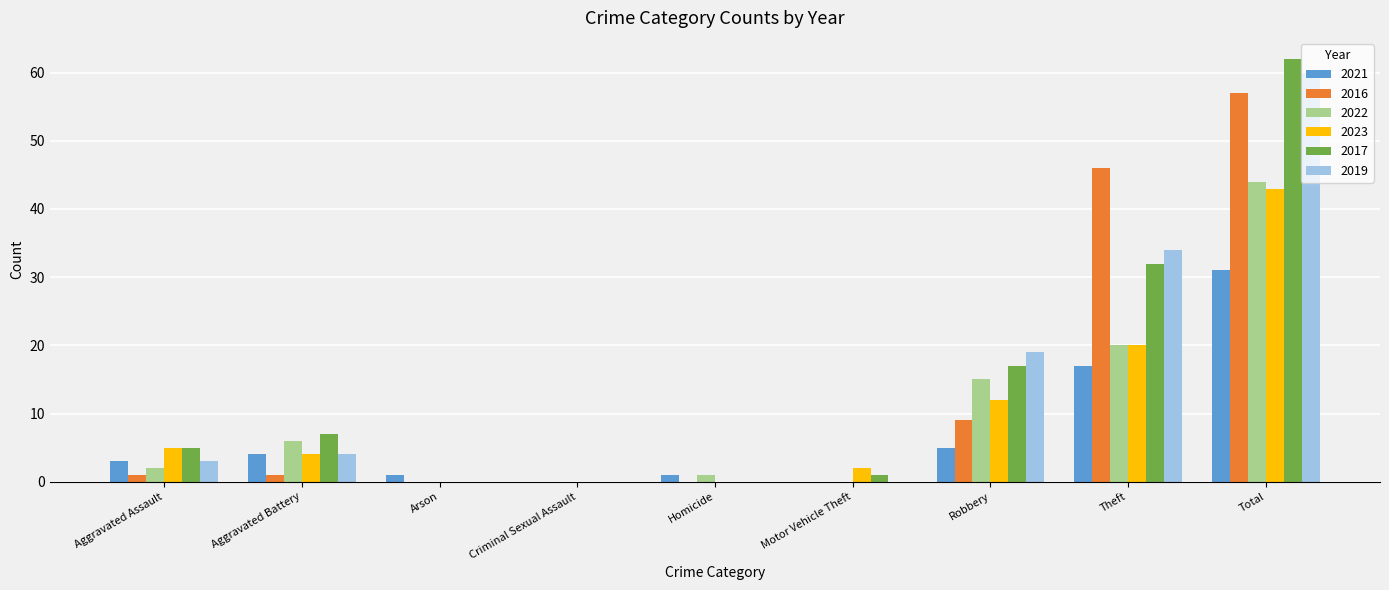

What is the approximate value of 2016 at Total?

57